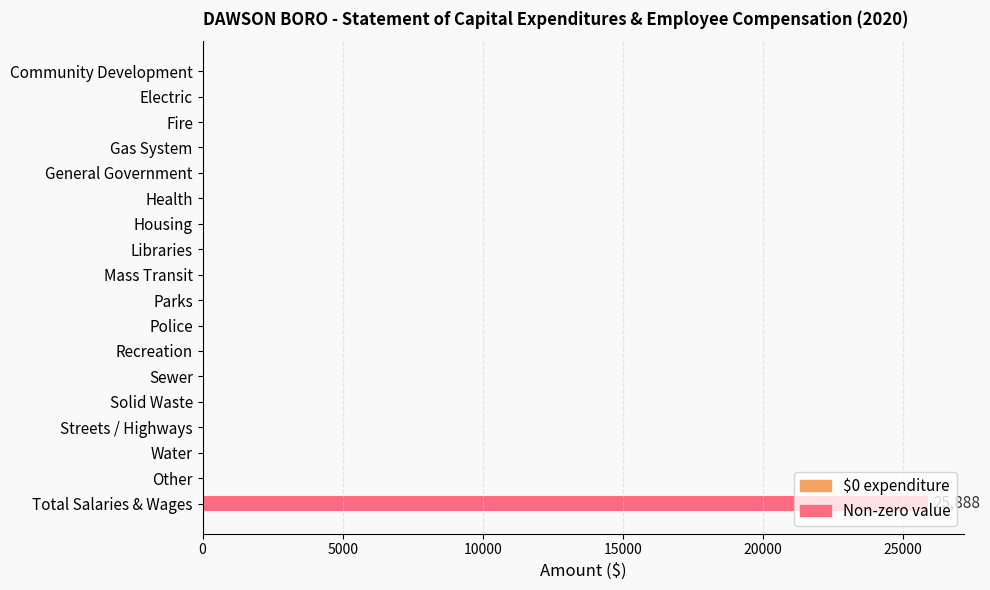

What is the average value?

1438